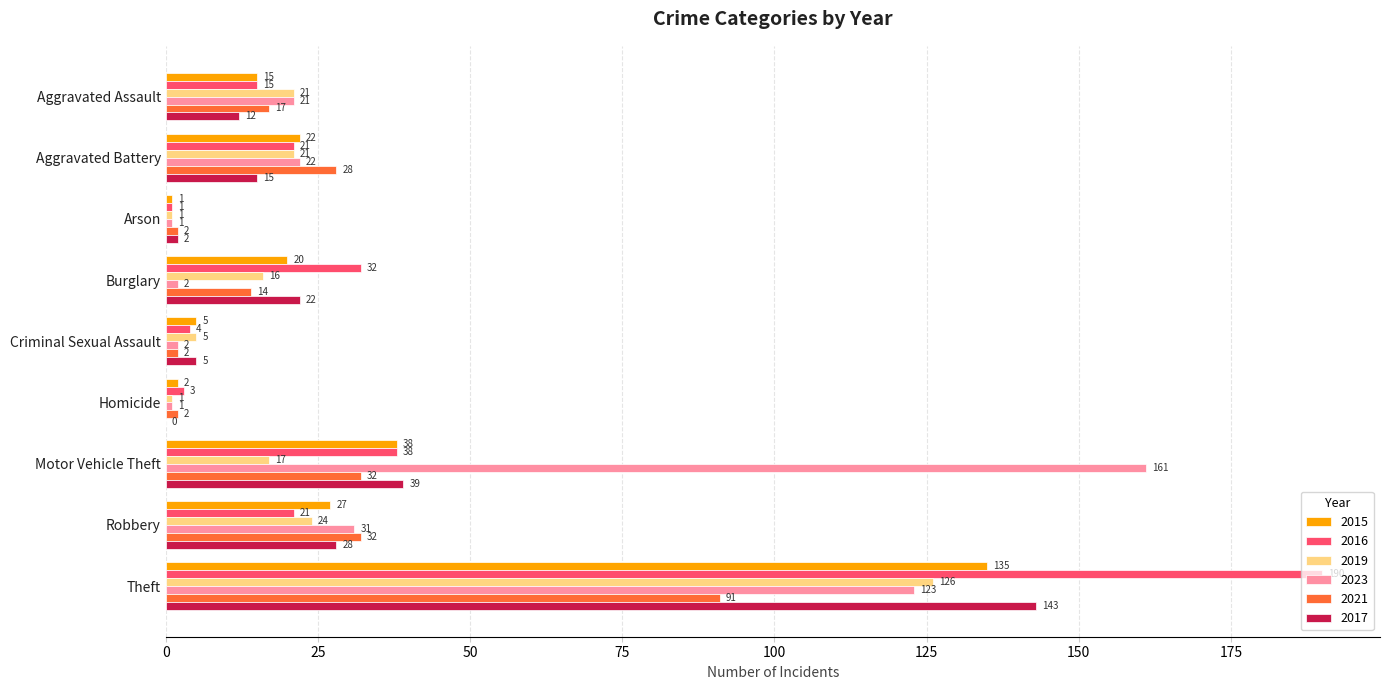

What is the sum of all 2019 values?

232